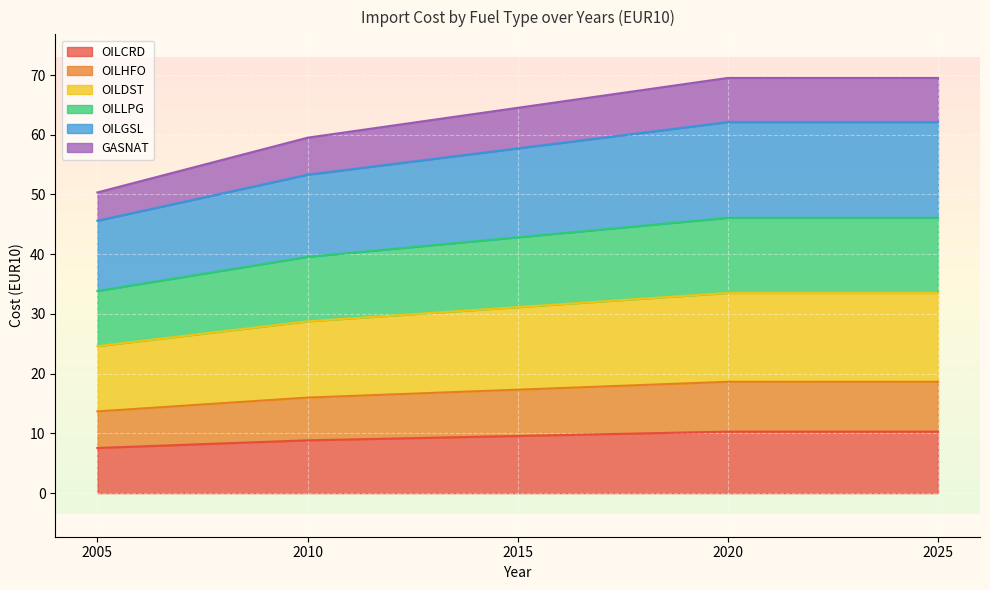

True or false: OILGSL has a value of 15.7 at 2020.

False